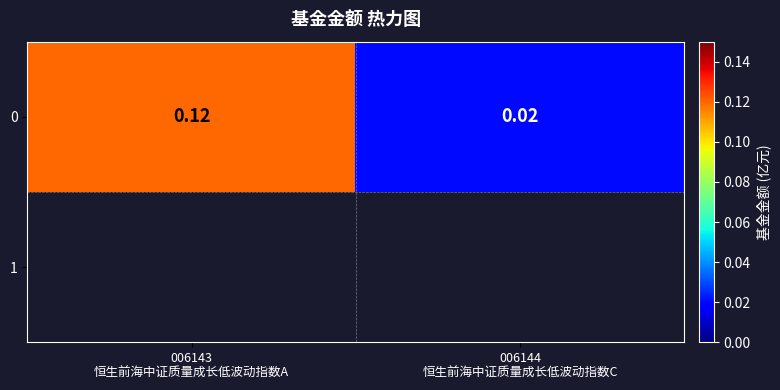

Between 006143
恒生前海中证质量成长低波动指数A and 006144
恒生前海中证质量成长低波动指数C, which is larger?

006143
恒生前海中证质量成长低波动指数A